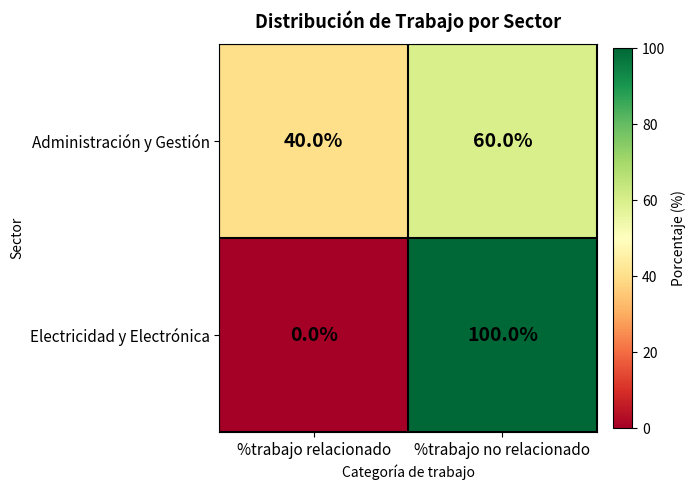

What is the maximum value for Administración y Gestión?

60